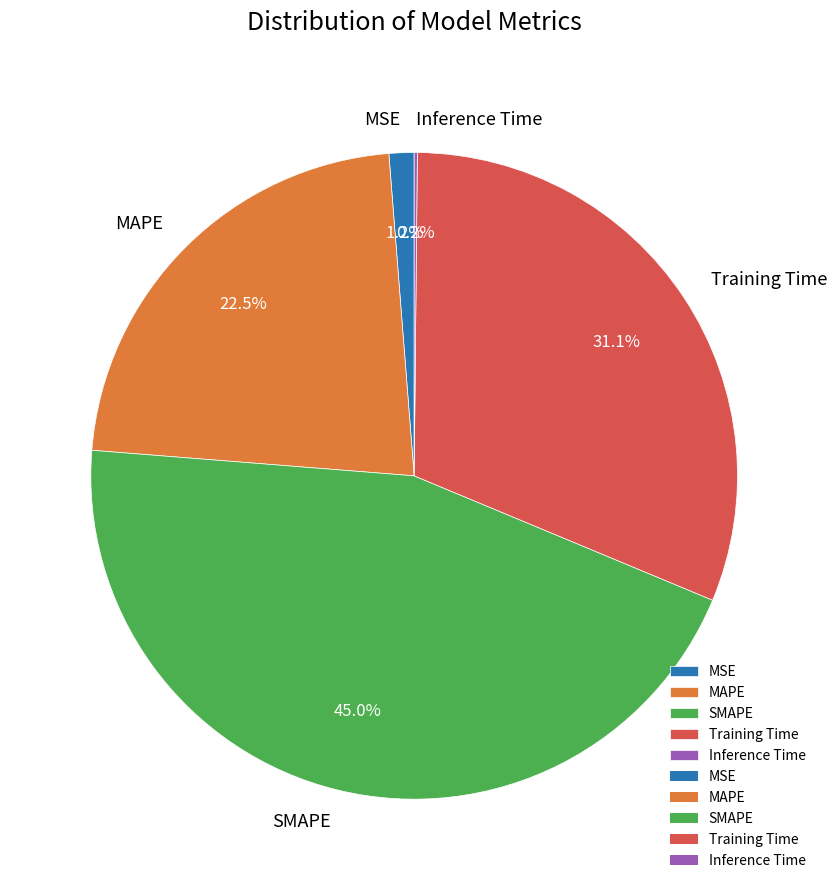

Which slice is the largest?

SMAPE